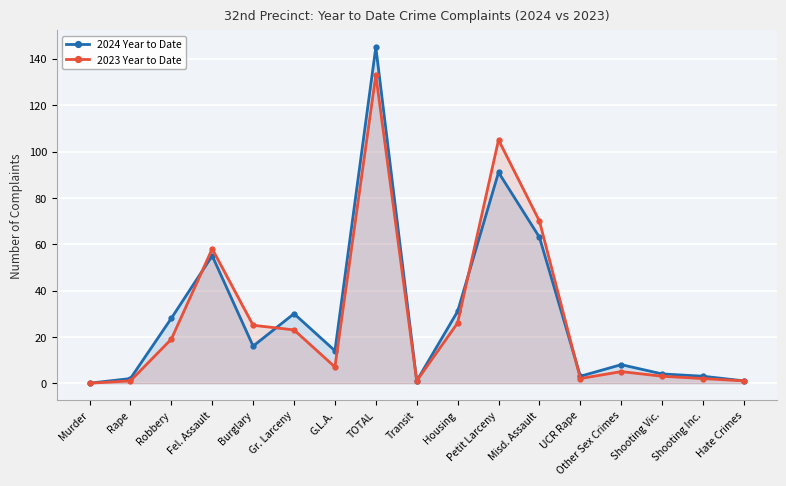

True or false: 2023 Year to Date has more than 2 interior local peaks.

True